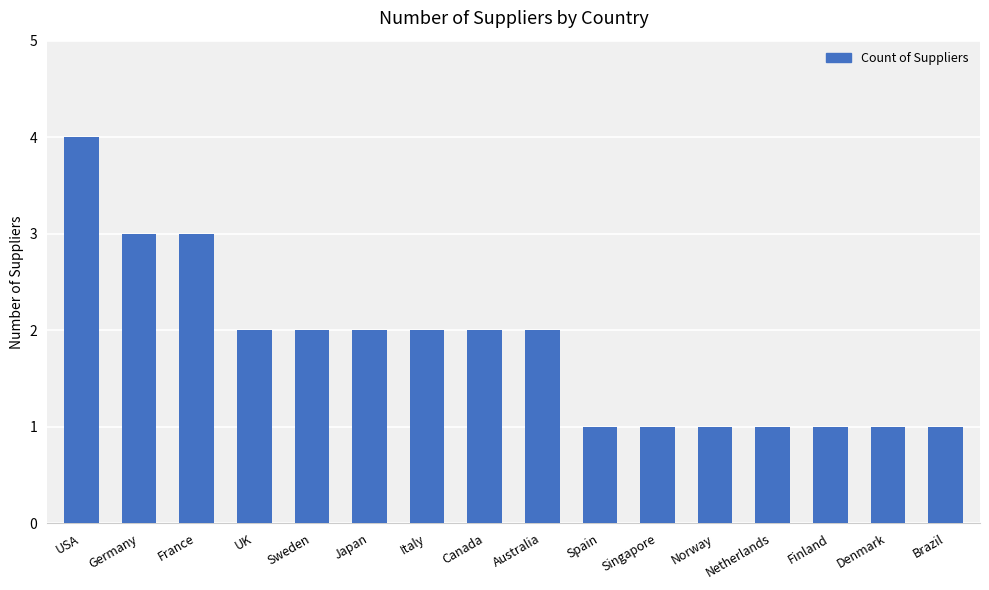

How many values are between 1 and 2?

13